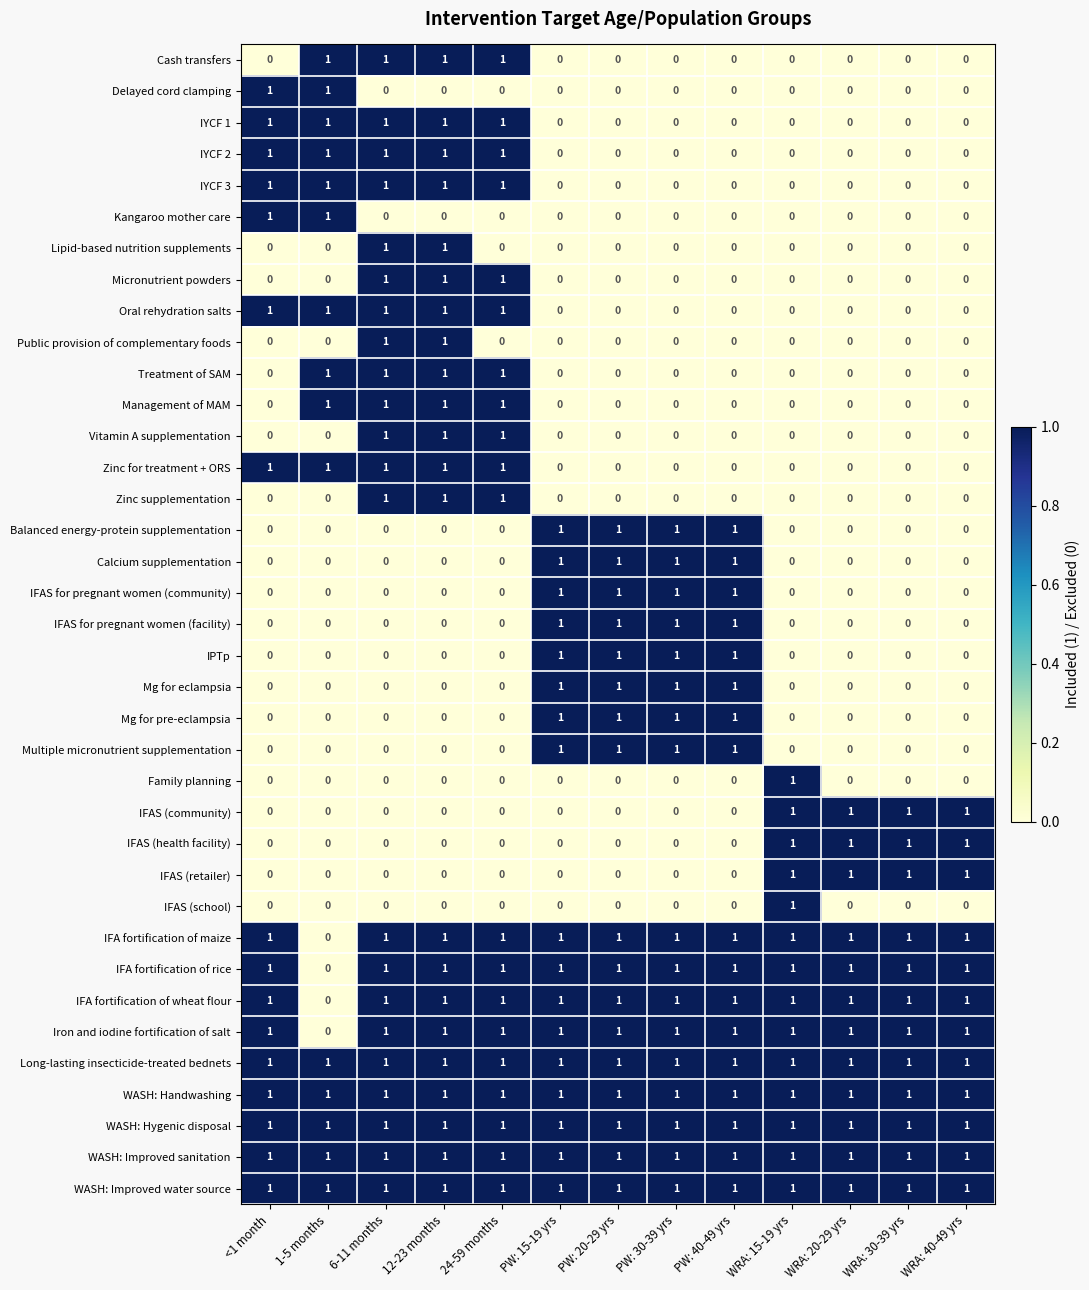

What is the total value across all series at 6-11 months?

22